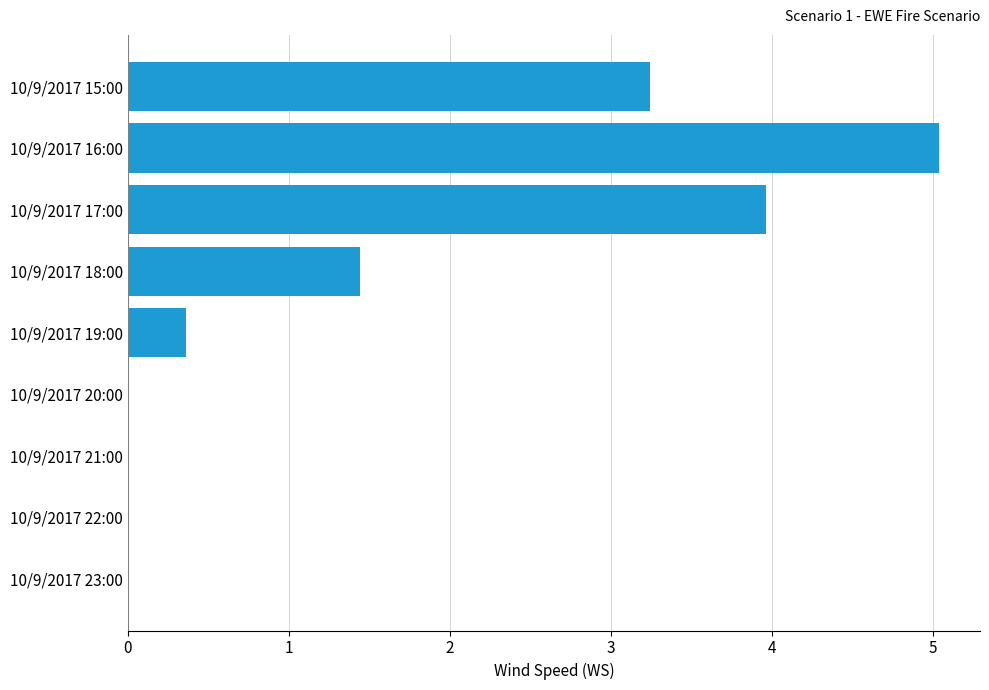

Between 10/9/2017 17:00 and 10/9/2017 21:00, which is larger?

10/9/2017 17:00